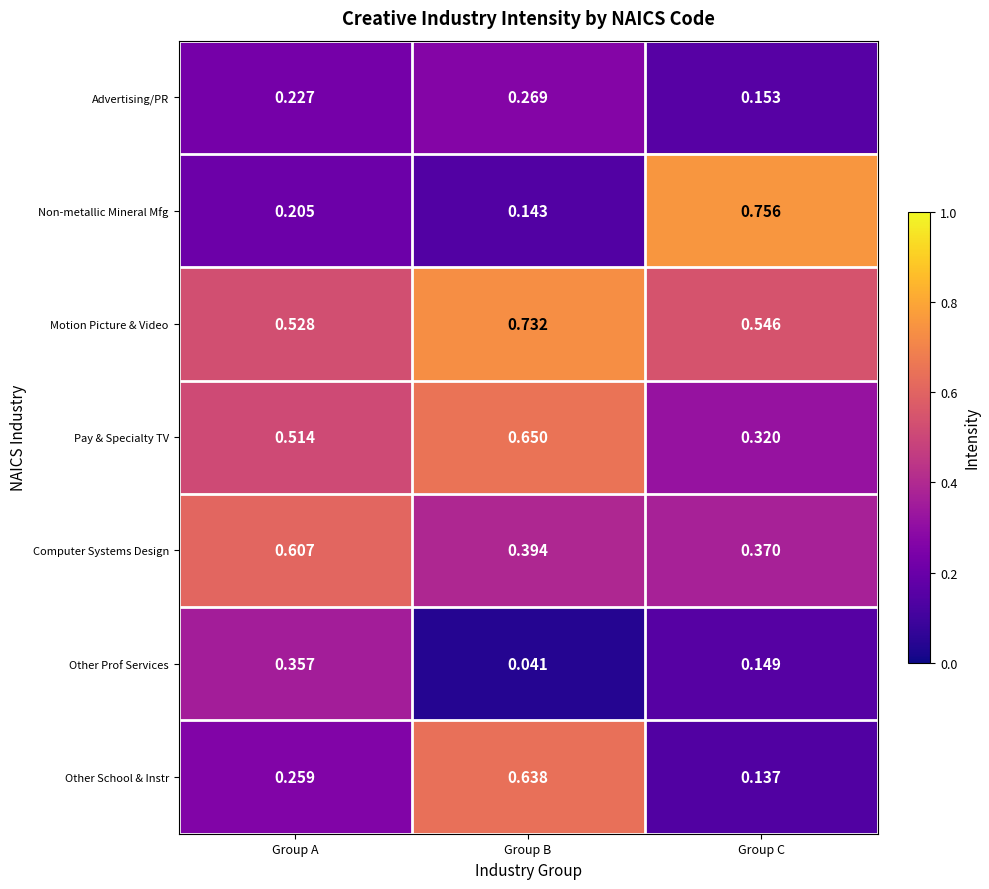

Which series changed the most between Group A and Group C?

Non-metallic Mineral Mfg